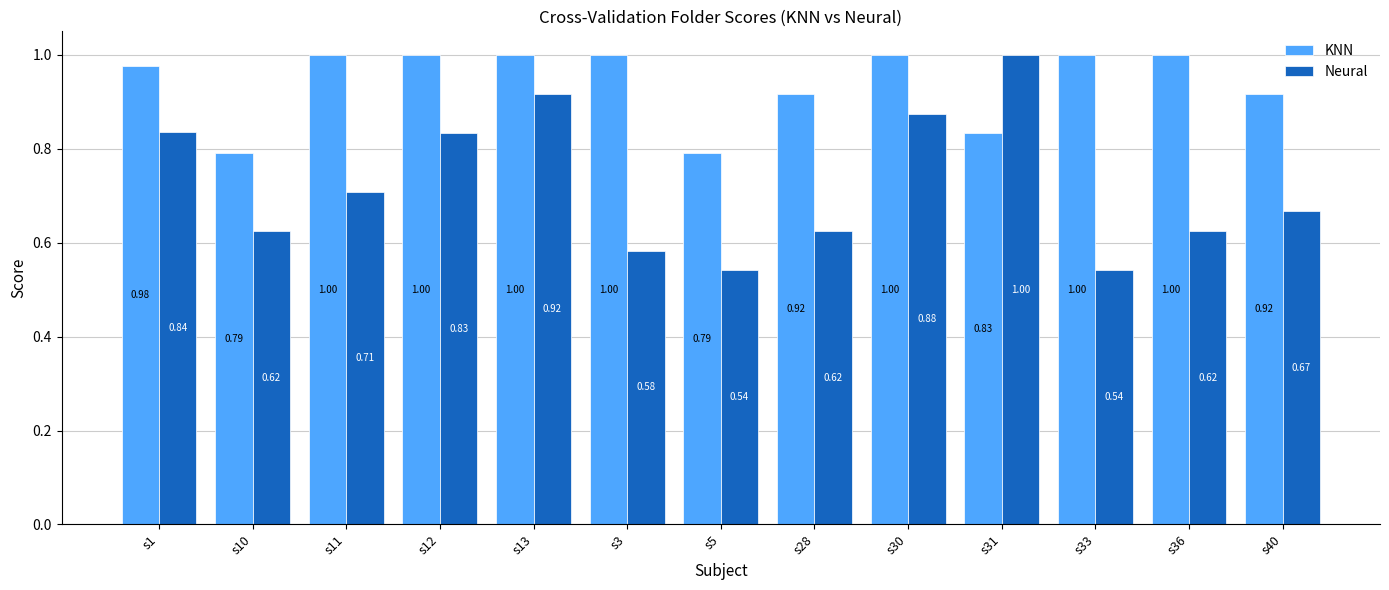

What is the sum of all Neural values?

9.4